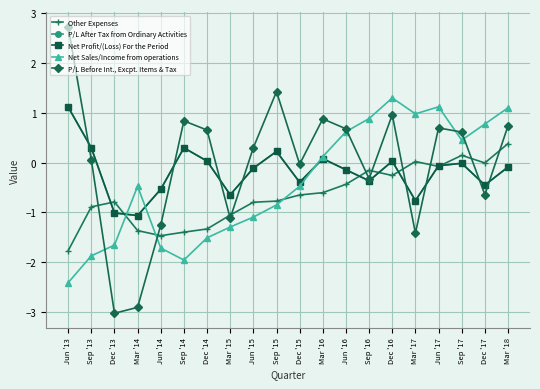

Which series has the widest spread of values?

P/L Before Int., Excpt. Items & Tax